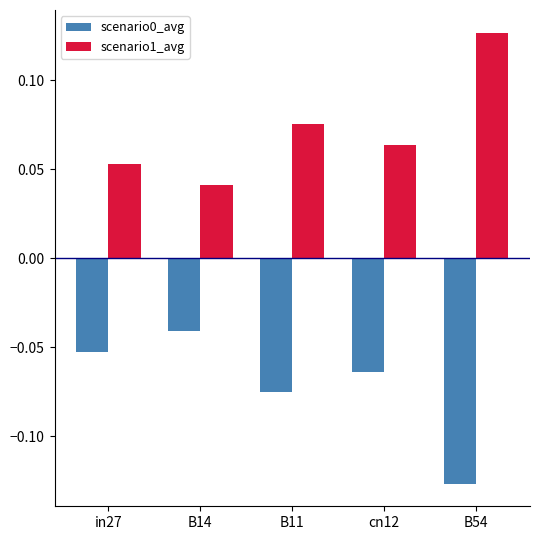

List the labels in order of scenario0_avg value, smallest first.

B54, B11, cn12, in27, B14